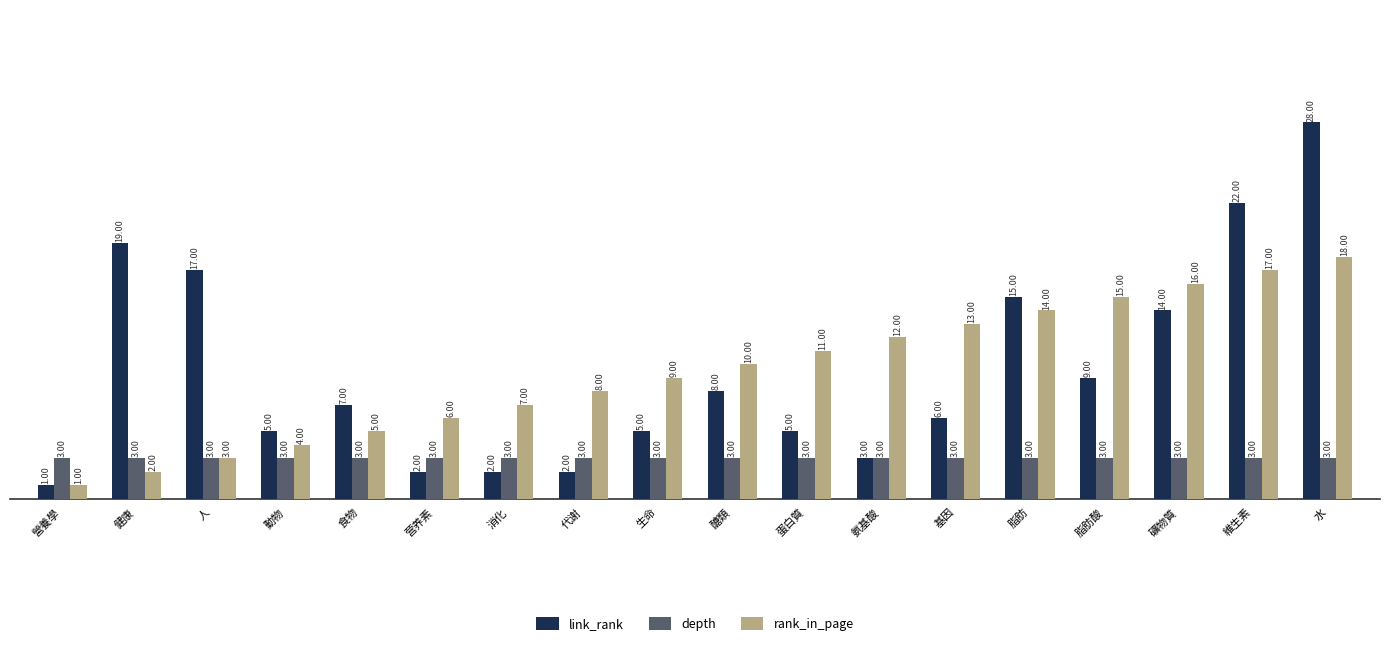

Rank the series by their maximum value, from lowest to highest.

depth, rank_in_page, link_rank